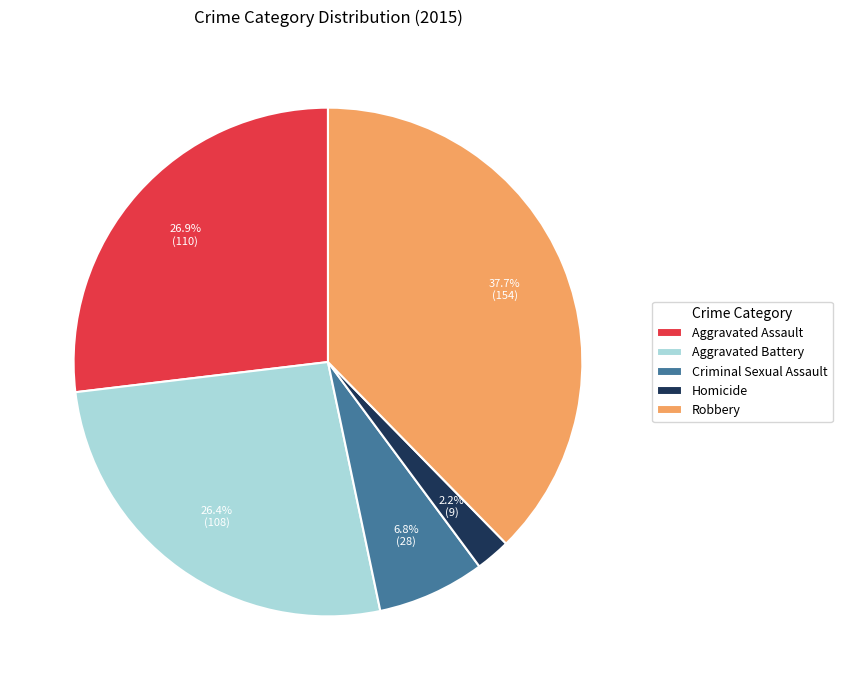

The Robbery slice represents 43% of the pie. True or false?

False